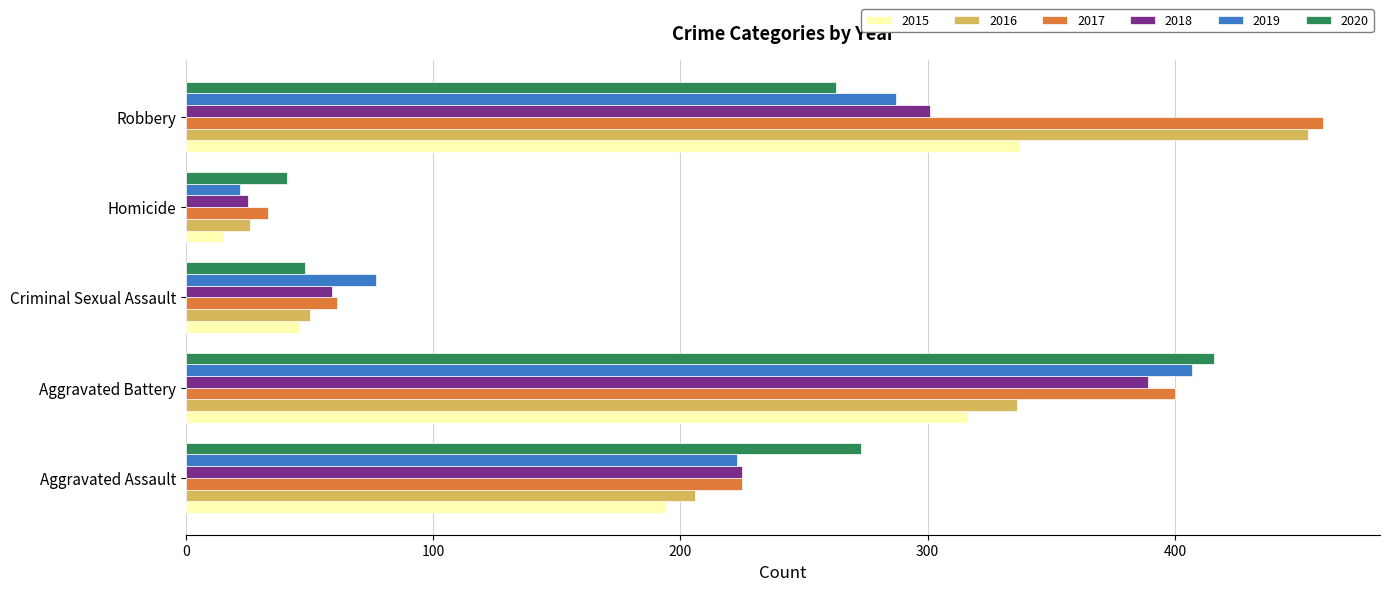

At which label is 2019 closest to 214?

Aggravated Assault